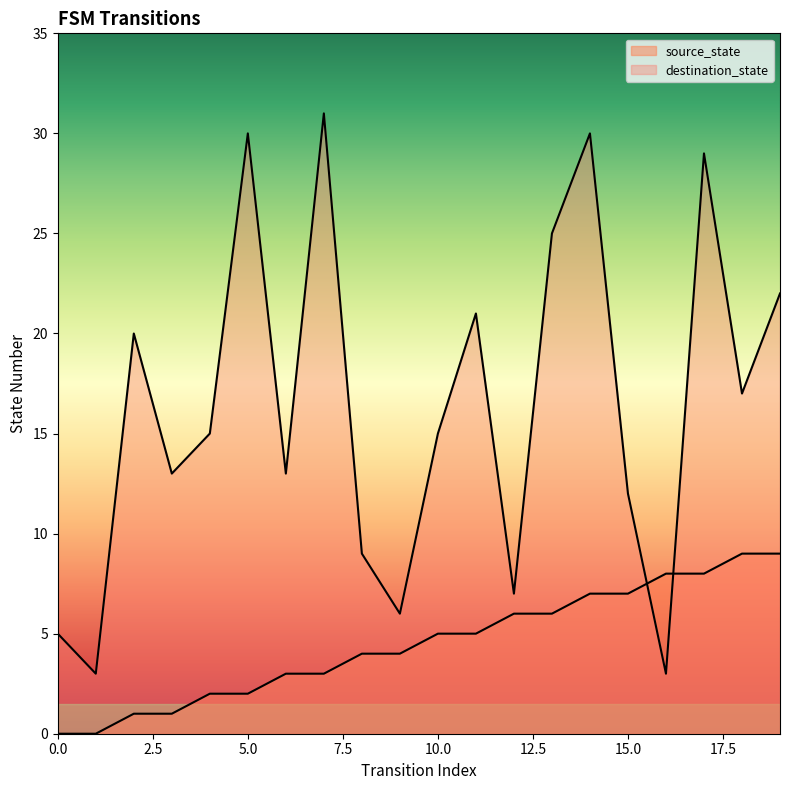

List the labels in order of source_state value, smallest first.

0, 1, 2, 3, 4, 5, 6, 7, 8, 9, 10, 11, 12, 13, 14, 15, 16, 17, 18, 19